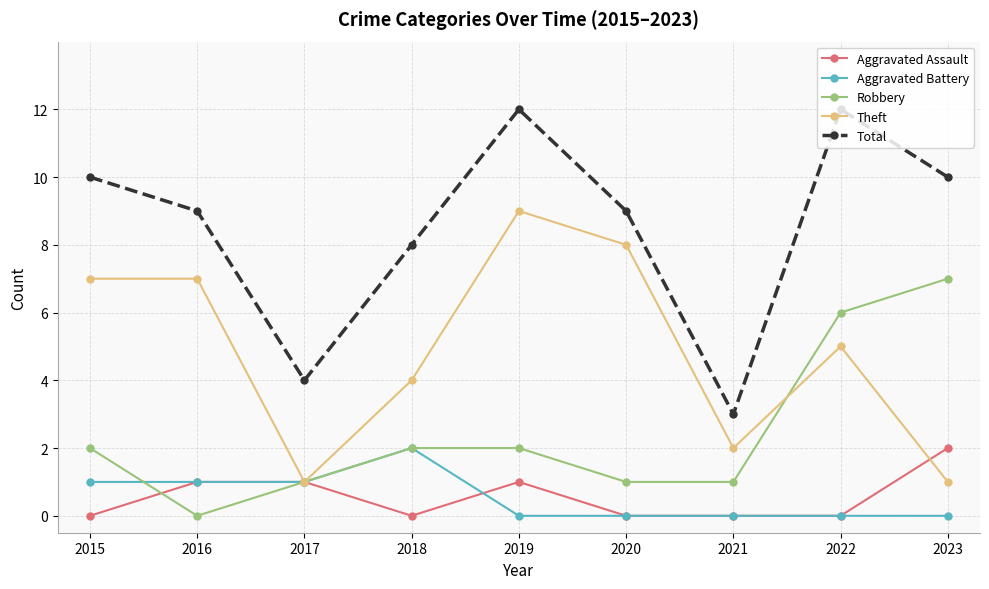

True or false: Robbery and Aggravated Battery intersect in this chart.

True